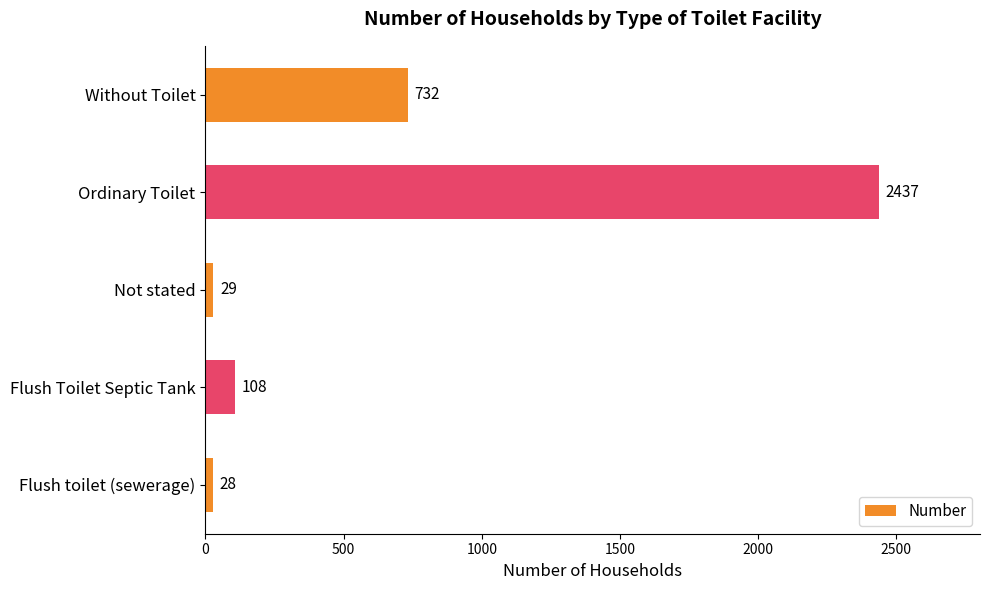

Approximately how many times larger is the value at Ordinary Toilet compared to Flush toilet (sewerage)?

87.0